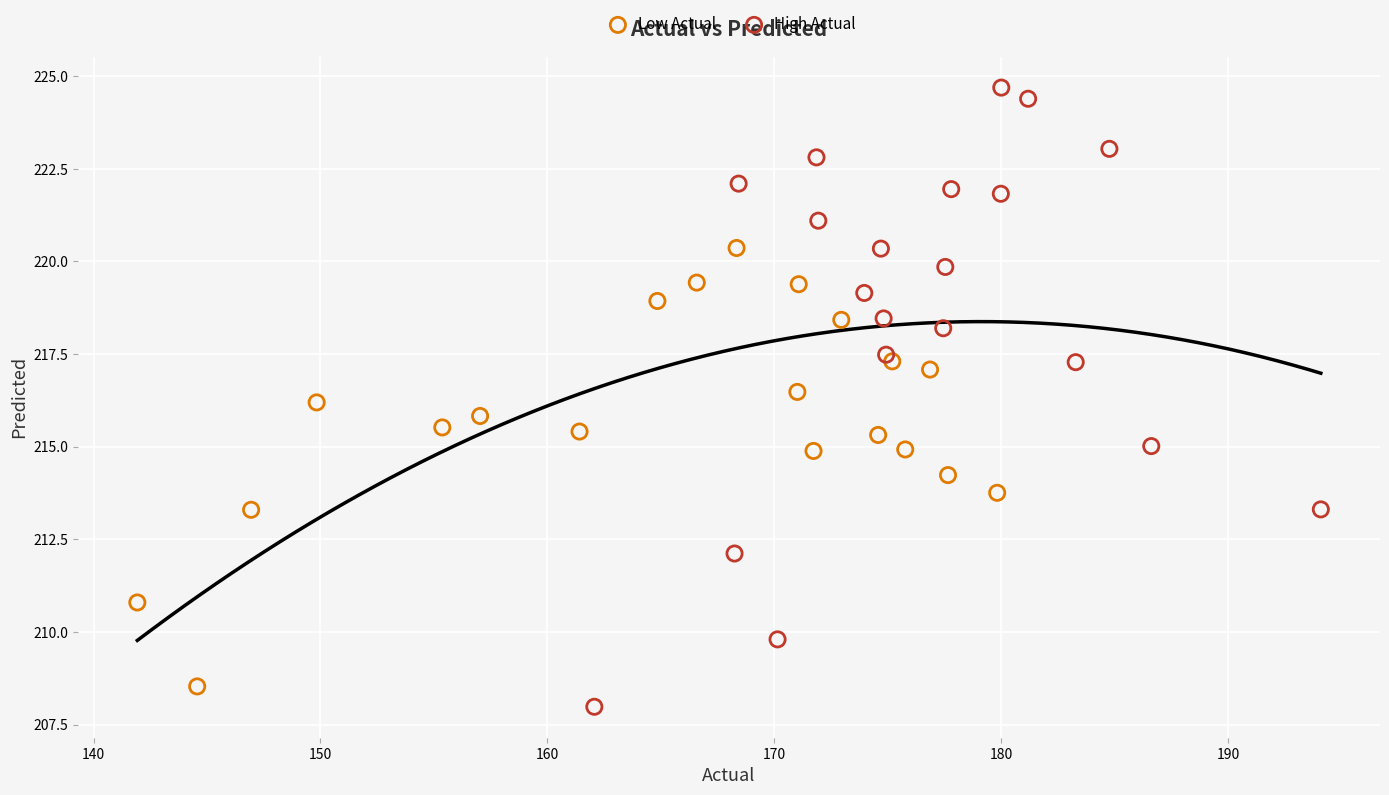

Which series reaches the maximum Y coordinate?

High Actual